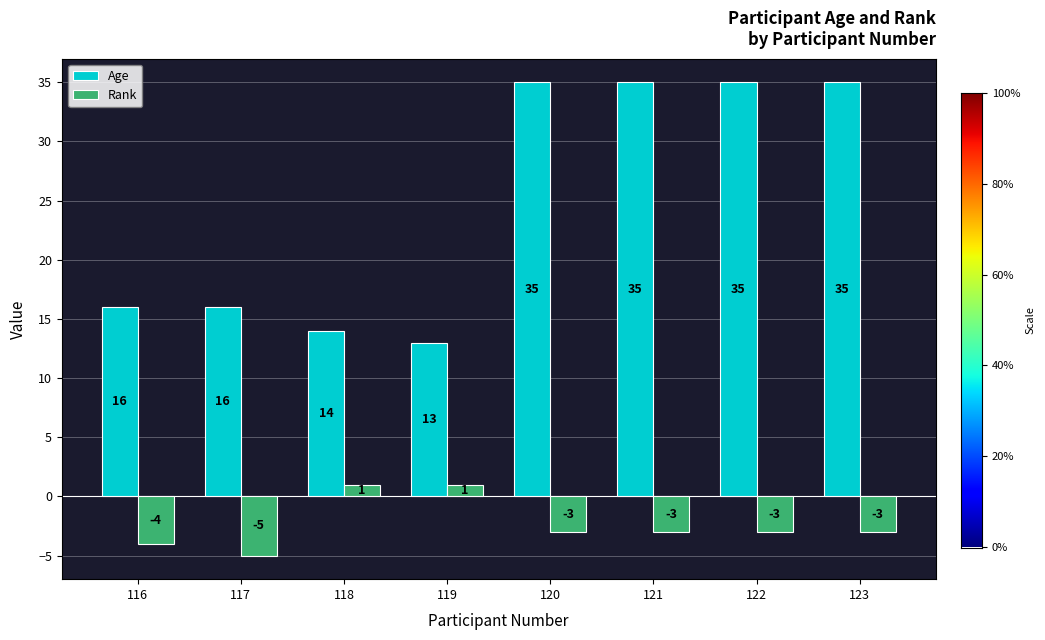

What is the sum of the Age values at 117 and 121?

51